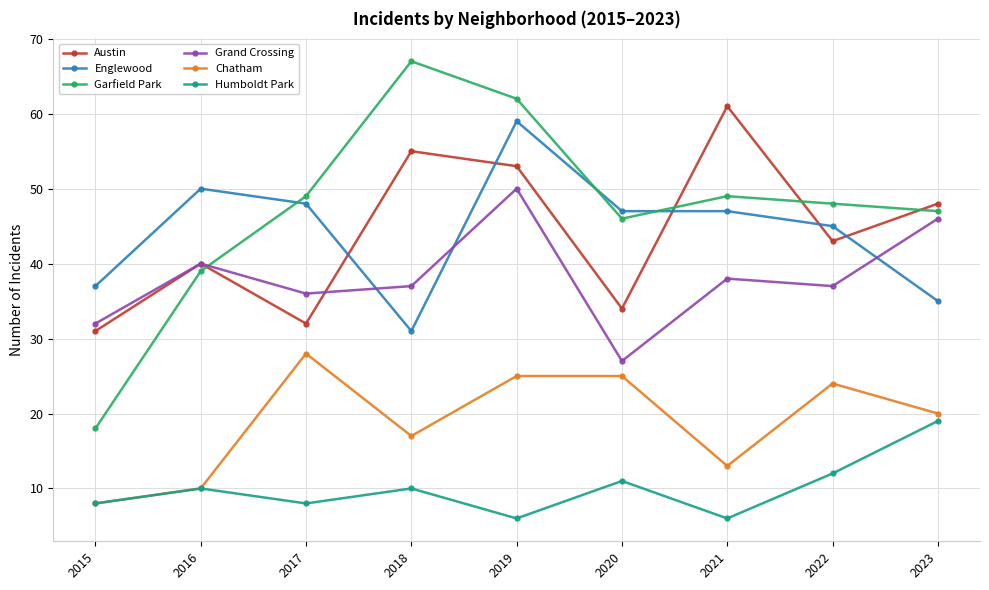

At which category does Austin reach its first local valley?

2017